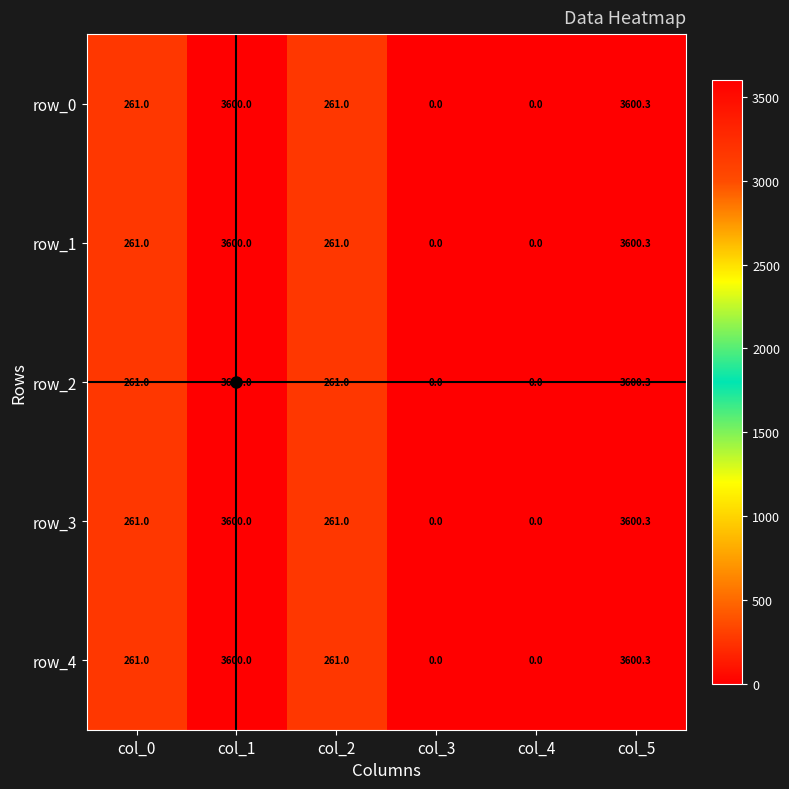

Which category has the highest value in the row_3 series?

col_5